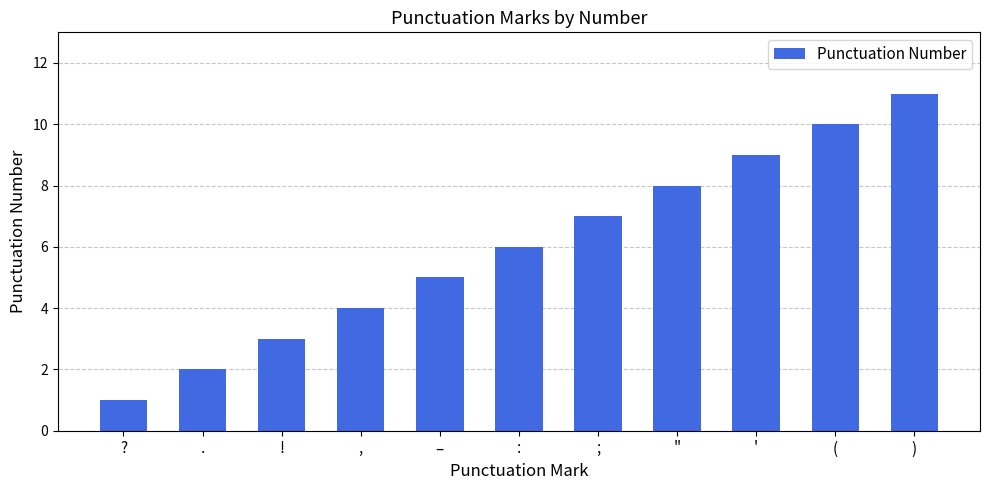

What is the ratio of the value at : to the value at (?

0.6